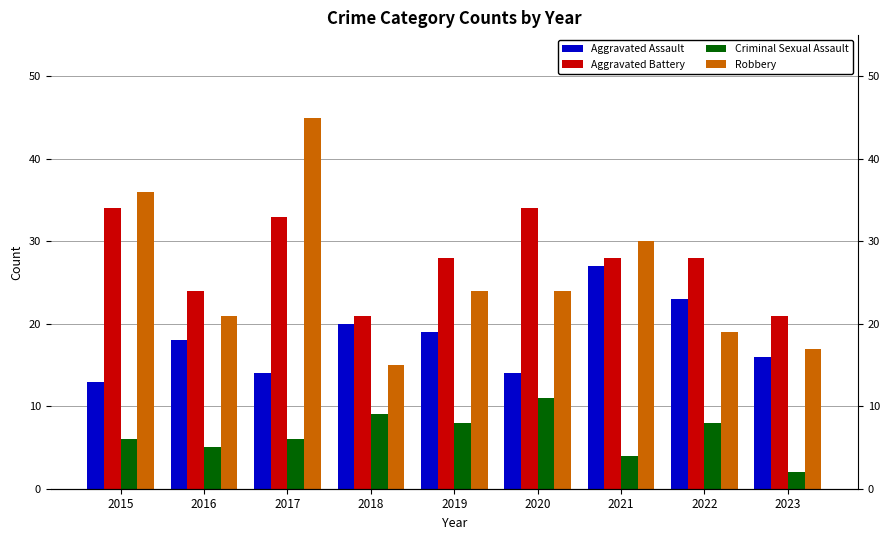

Reading left to right, what are all the values shown in this chart?

Aggravated Assault: 13	18	14	20	19	14	27	23	16
Aggravated Battery: 34	24	33	21	28	34	28	28	21
Criminal Sexual Assault: 6	5	6	9	8	11	4	8	2
Robbery: 36	21	45	15	24	24	30	19	17